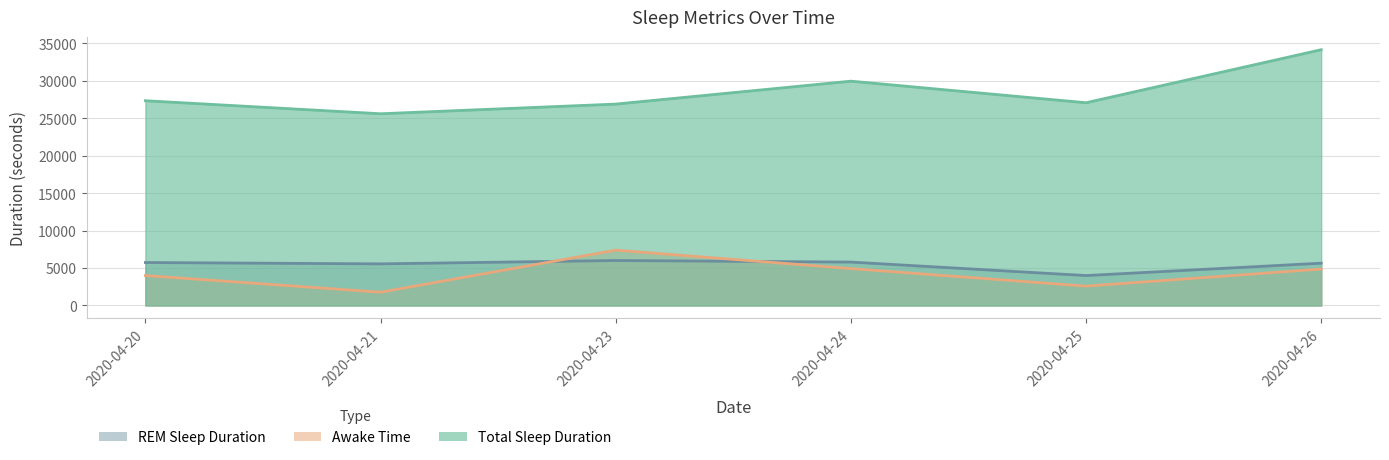

The REM Sleep Duration series shows 5753 at 2020-04-25. True or false?

False